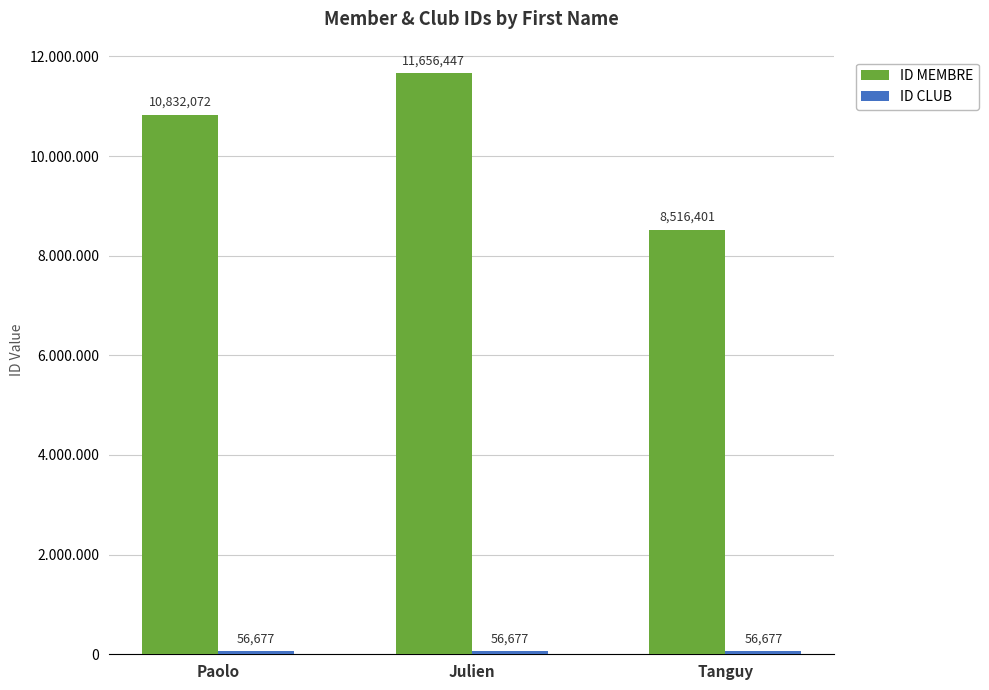

What is the maximum value for ID CLUB?

56677